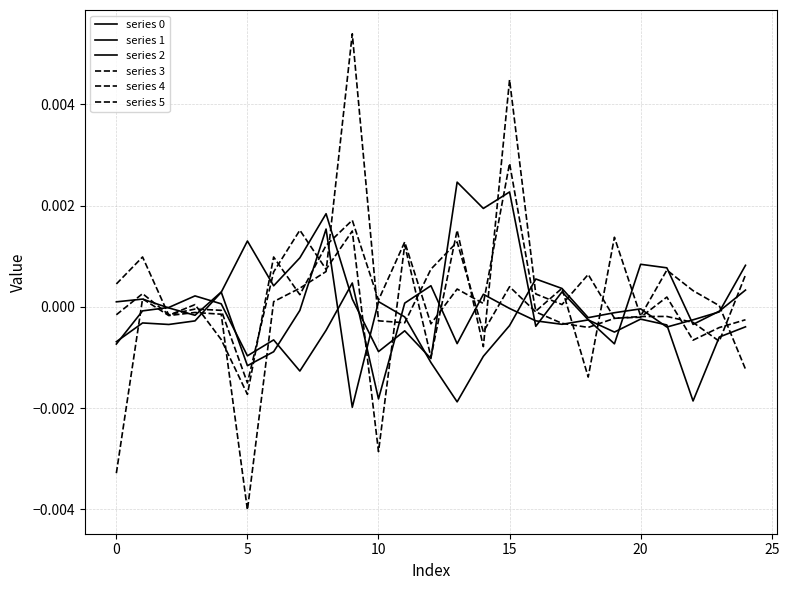

Does the chart display data point markers on the line(s)?

No